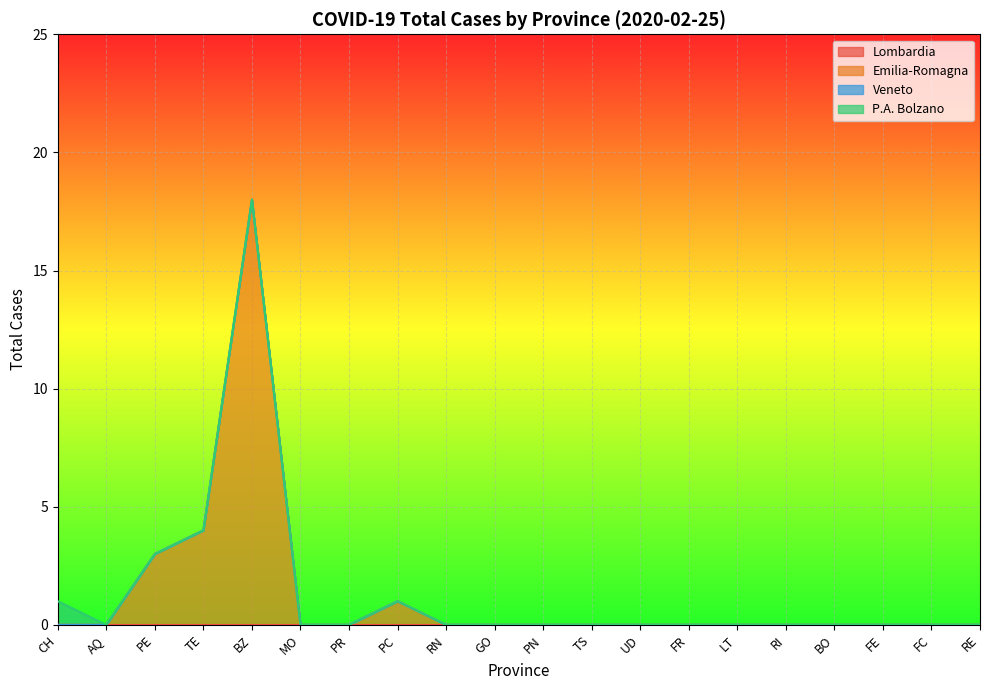

Which category has the highest value across all series?

BZ